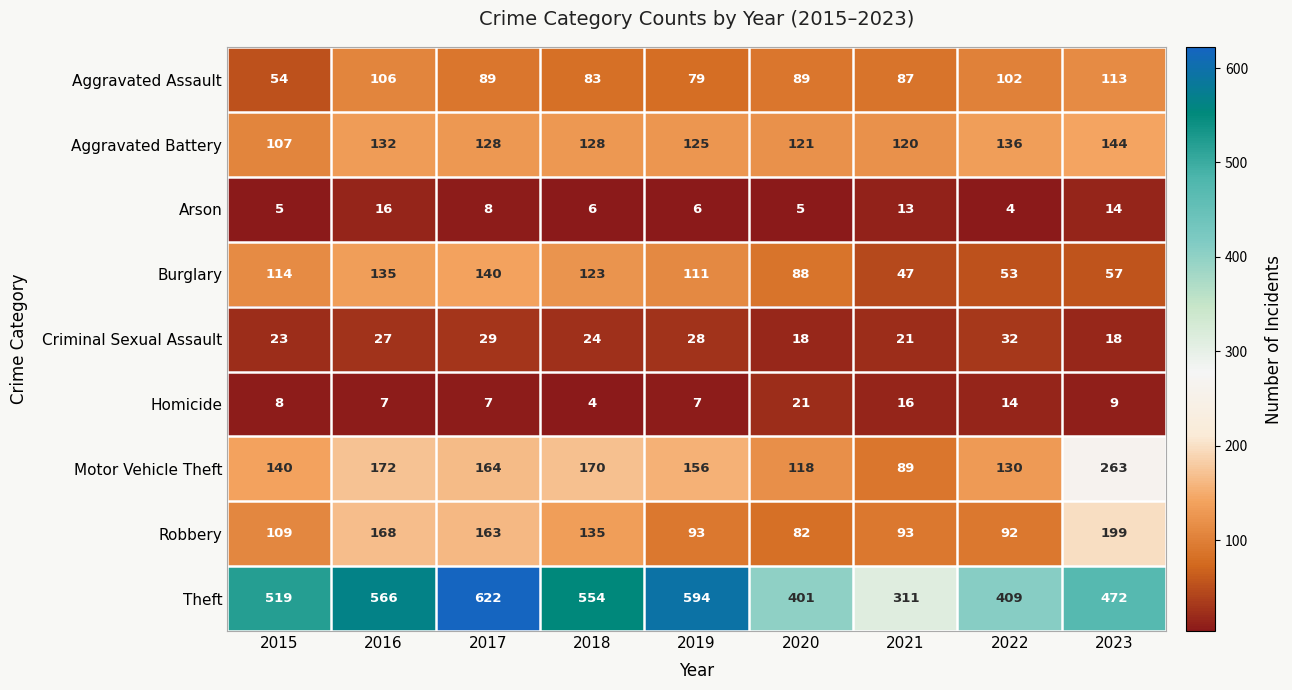

What is the maximum value shown in the chart?

622